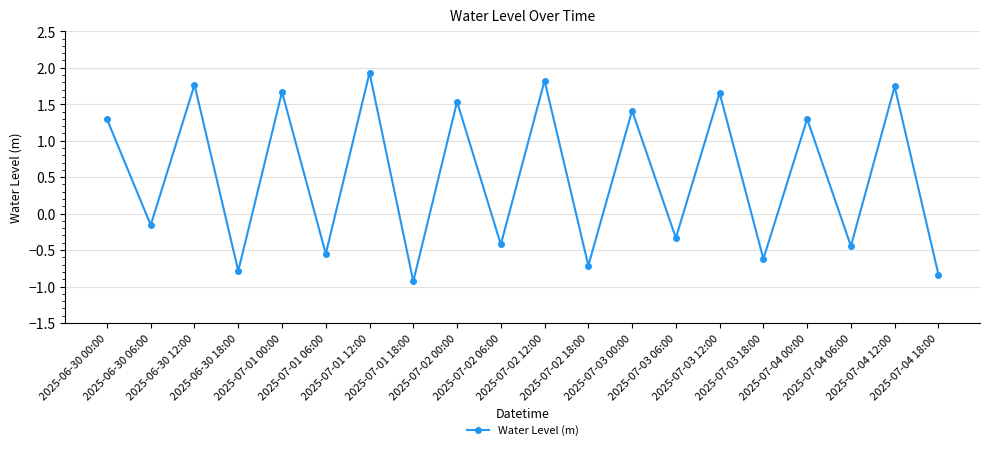

What is the greatest value displayed?

1.9